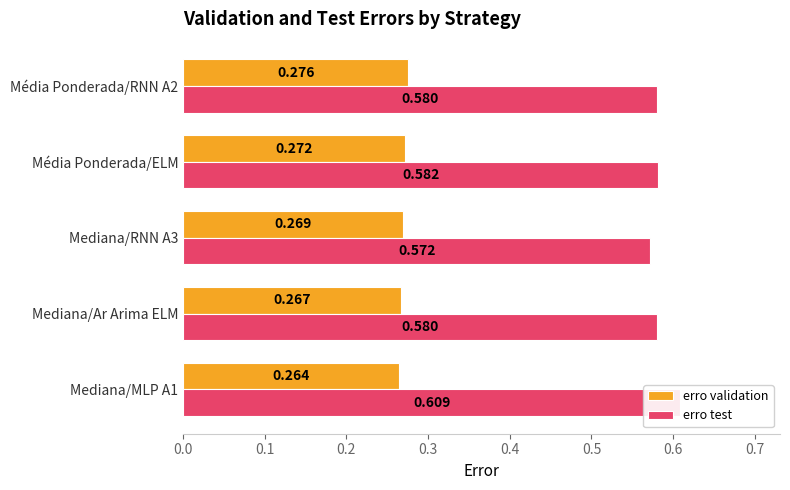

How many series are shown in this chart?

2